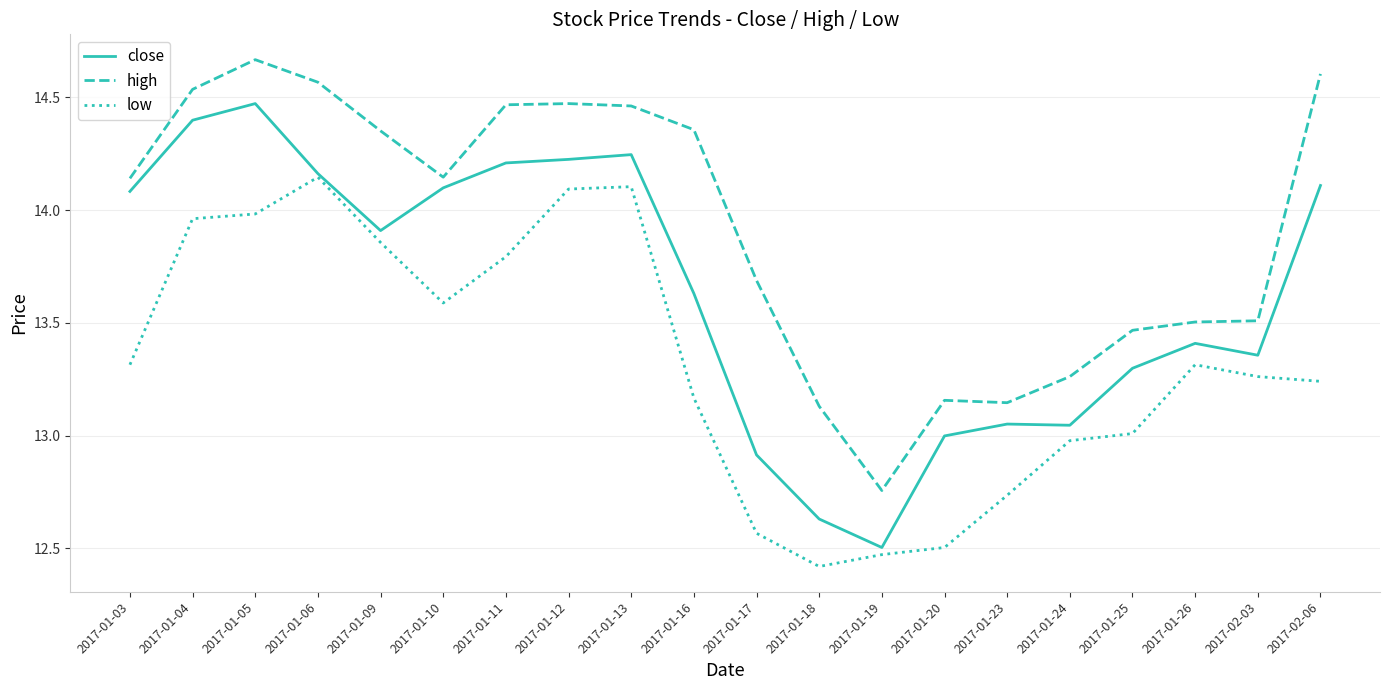

Rank the series by their average value, from highest to lowest.

high, close, low